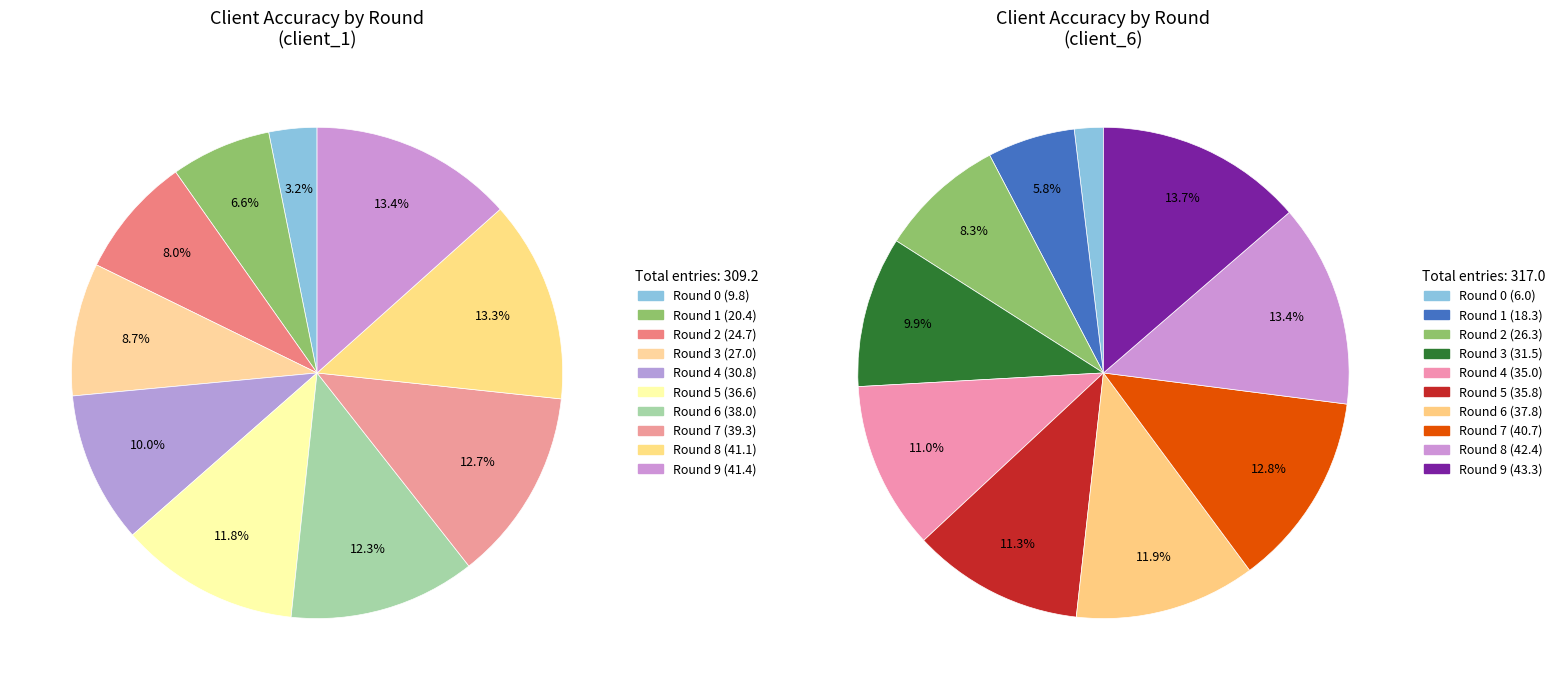

Which slice is the smallest?

Round 0